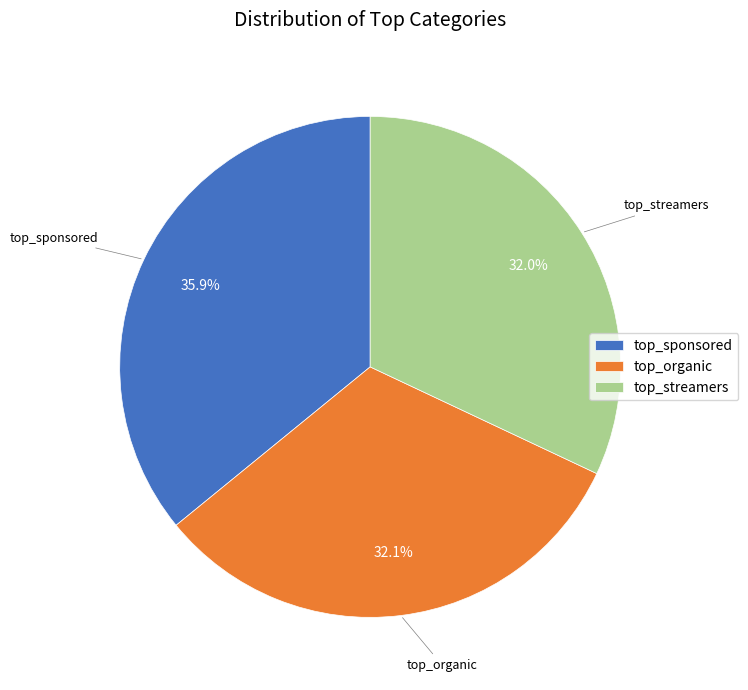

How much of the chart is everything except top_streamers?

68.0%